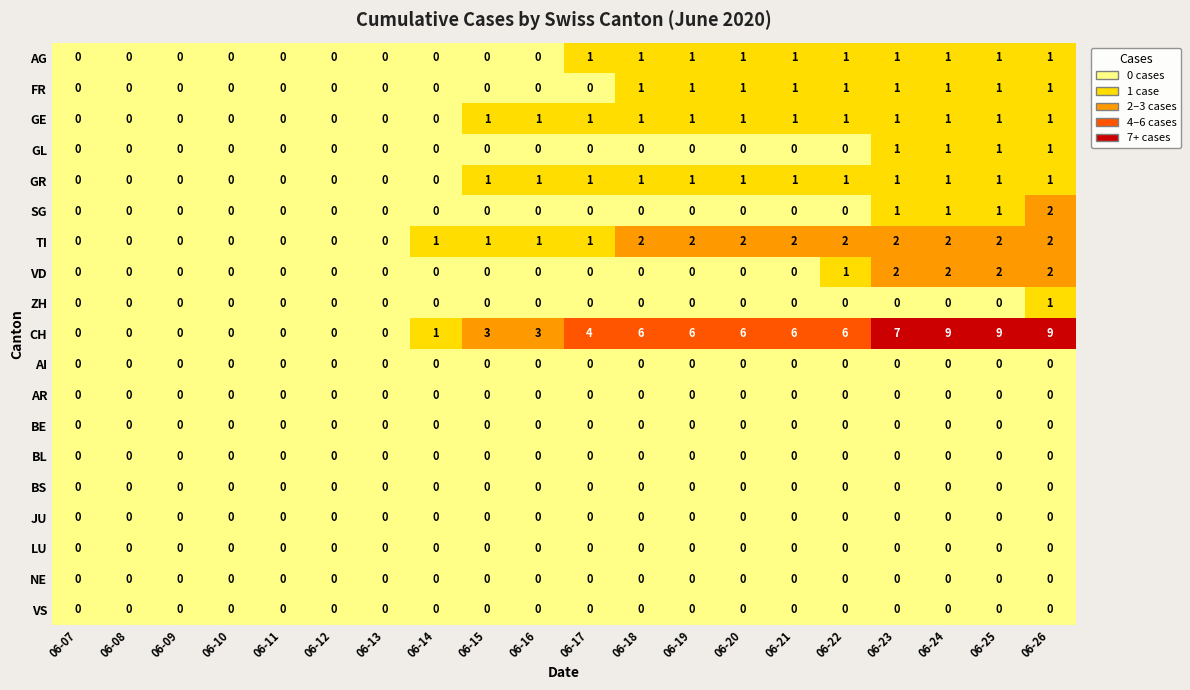

True or false: GR has a value of 0 at 06-13.

True